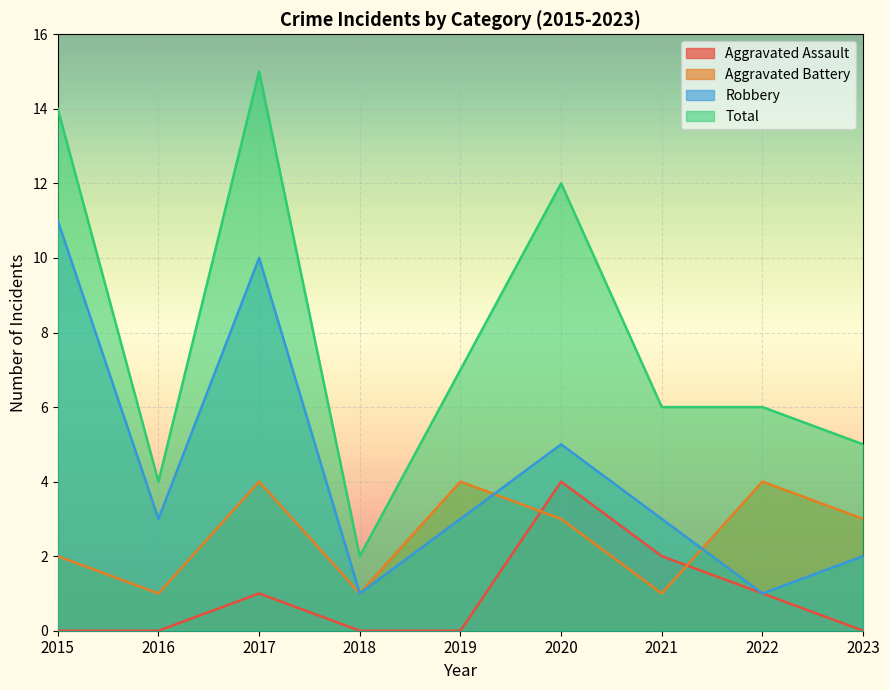

The Aggravated Battery series shows 2 at 2016. True or false?

False